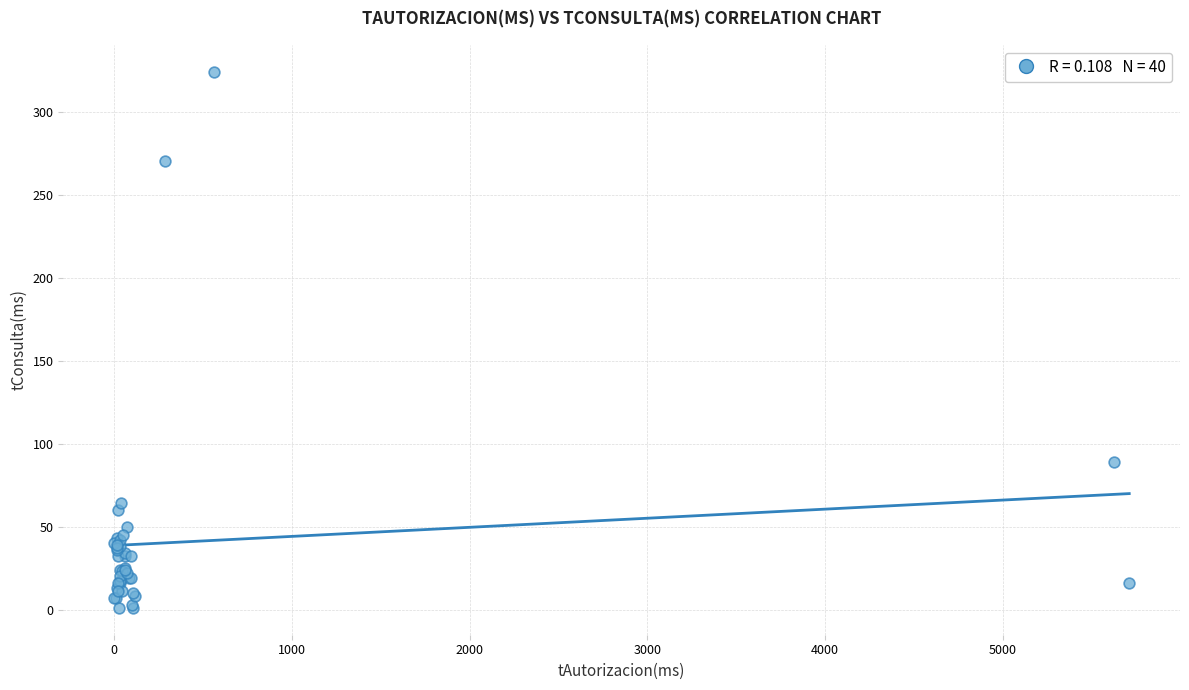

What Y value in the scatter plot is closest to 162?

89